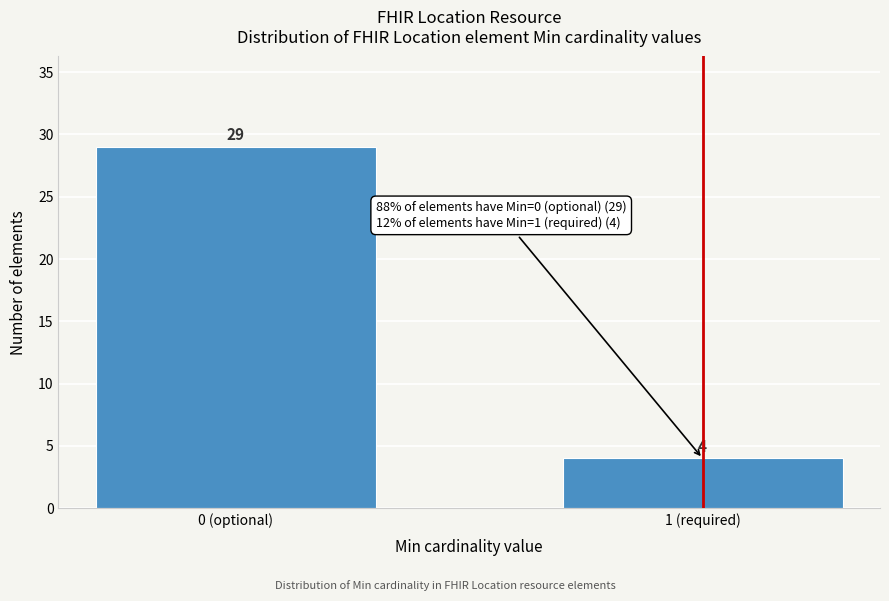

Reading left to right, transcribe all the data shown in this chart.

0 (optional)=29	1 (required)=4